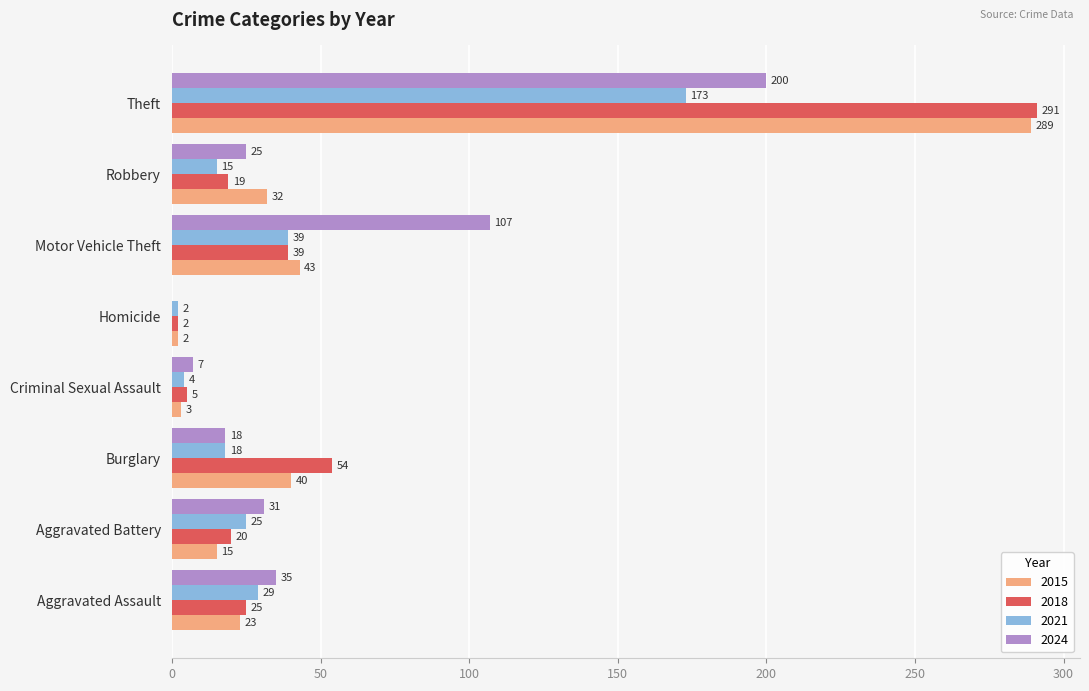

Which series has the widest spread of values?

2018